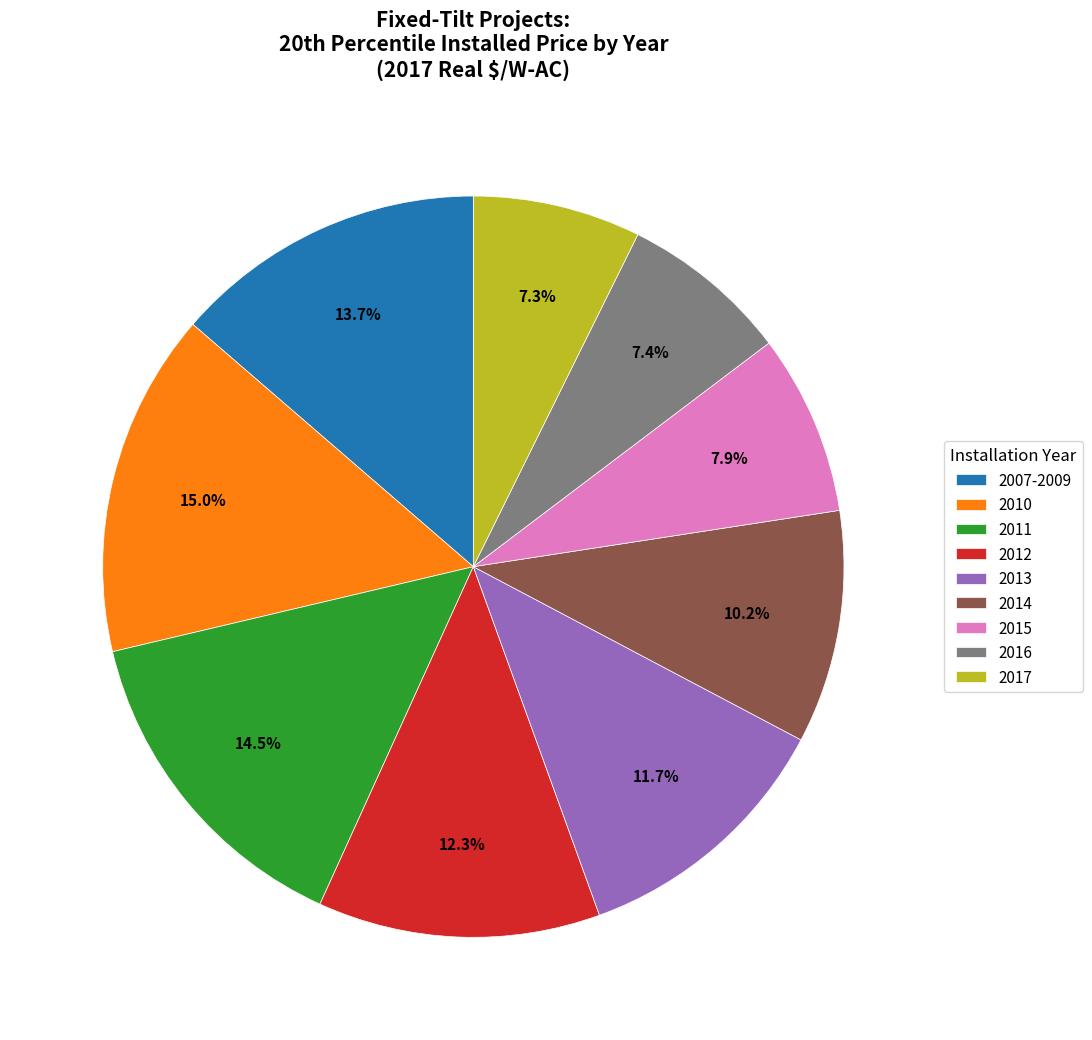

To the nearest percent, what is the difference between the largest and smallest slice percentages?

8%